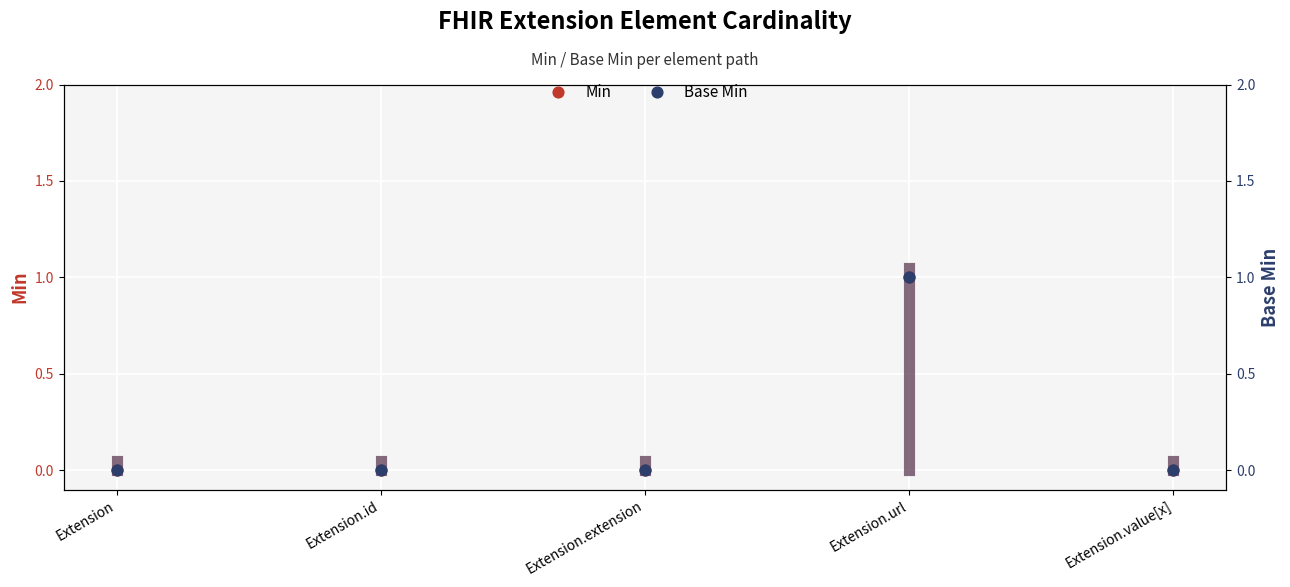

Which series has the widest spread of Y values?

Min